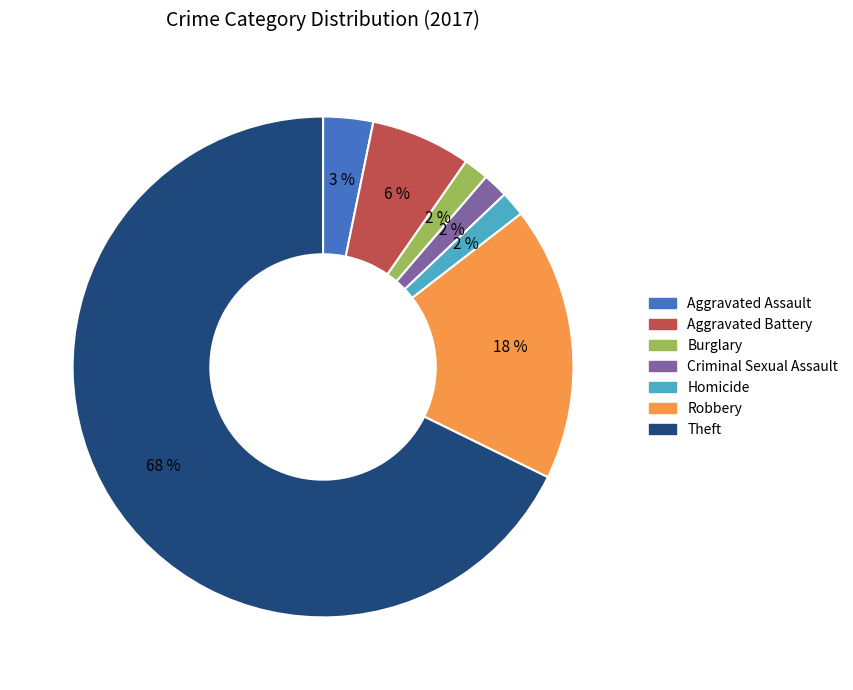

Do Theft and Homicide together represent more than half of the pie?

Yes